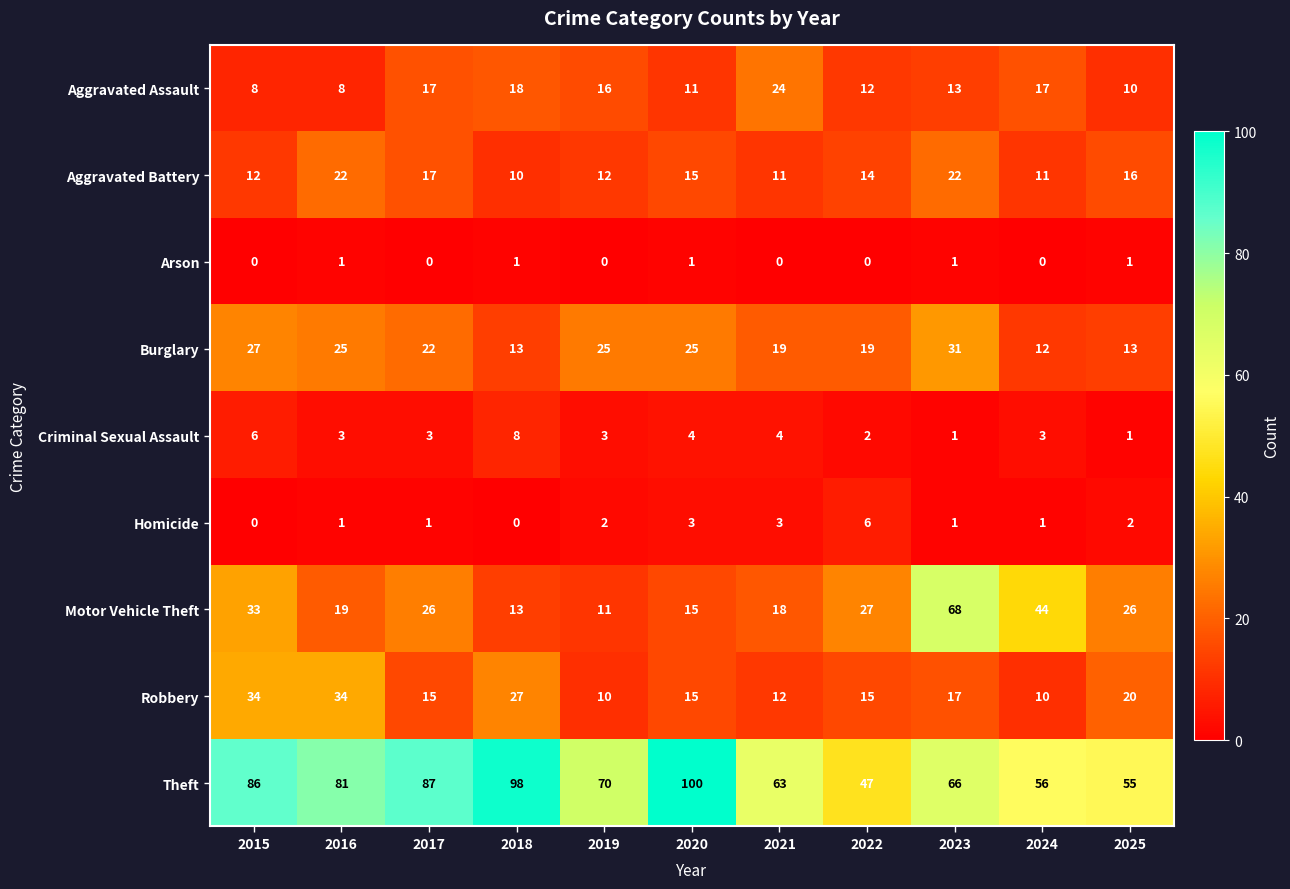

What is the approximate value of Theft at 2021?

63